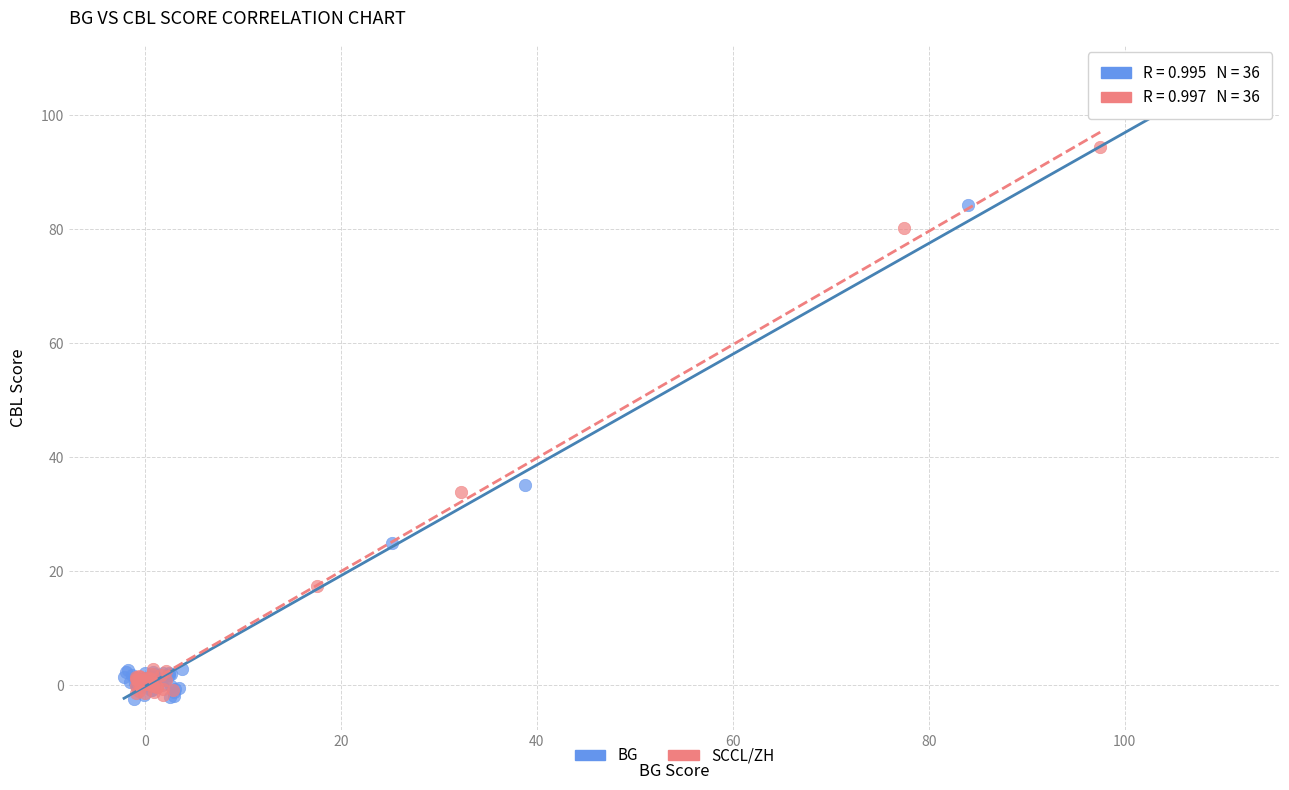

Which series reaches the maximum Y coordinate?

BG